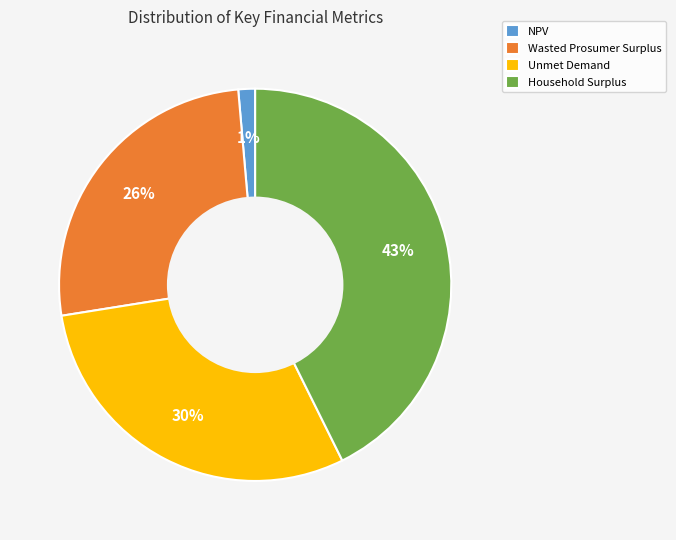

The Wasted Prosumer Surplus slice represents 26% of the pie. True or false?

True